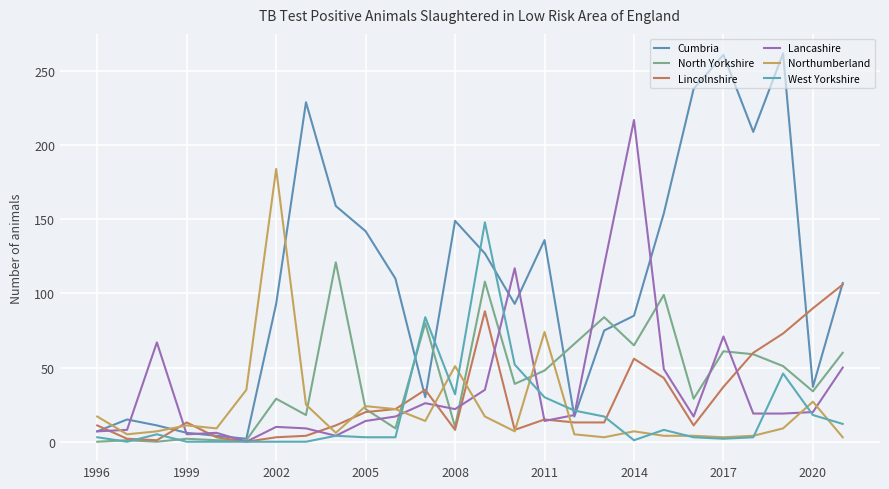

How many lines are shown in the chart?

6